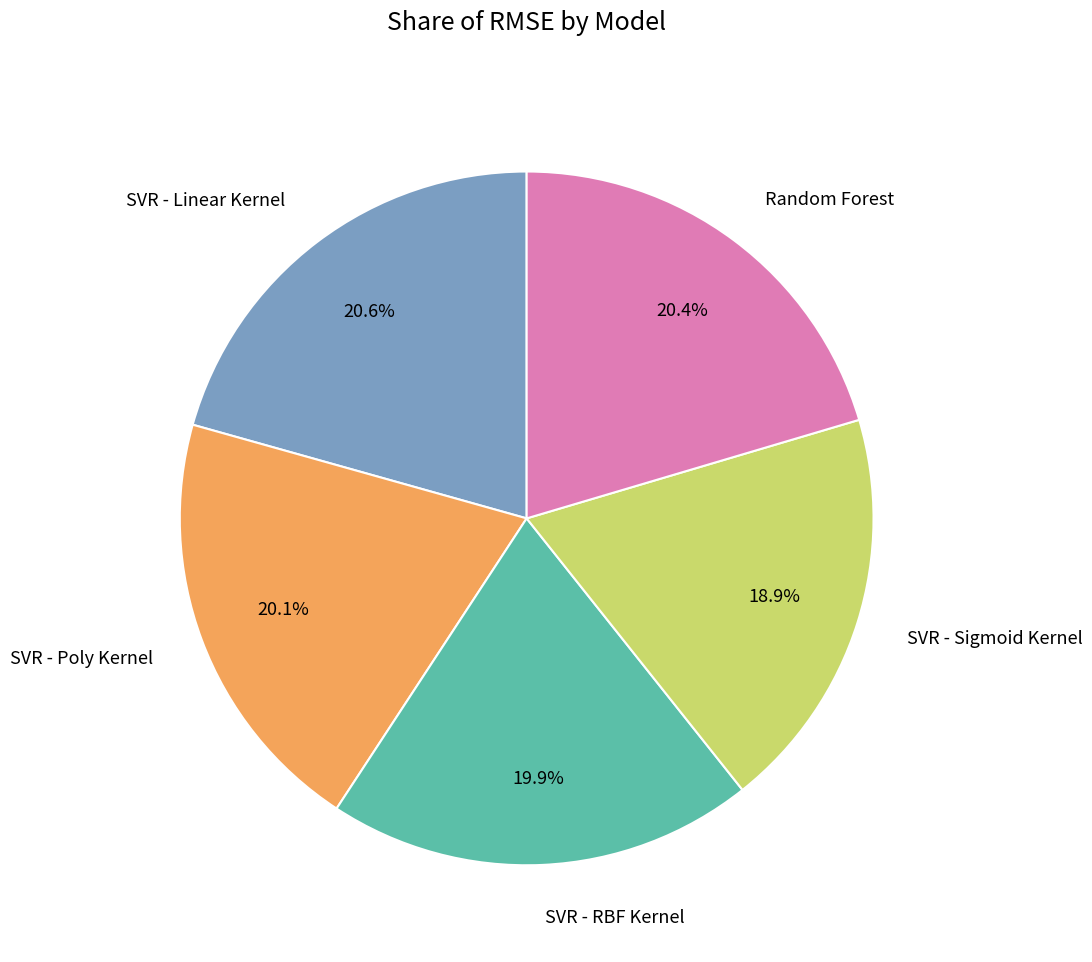

The SVR - Sigmoid Kernel slice represents 19% of the pie. True or false?

True